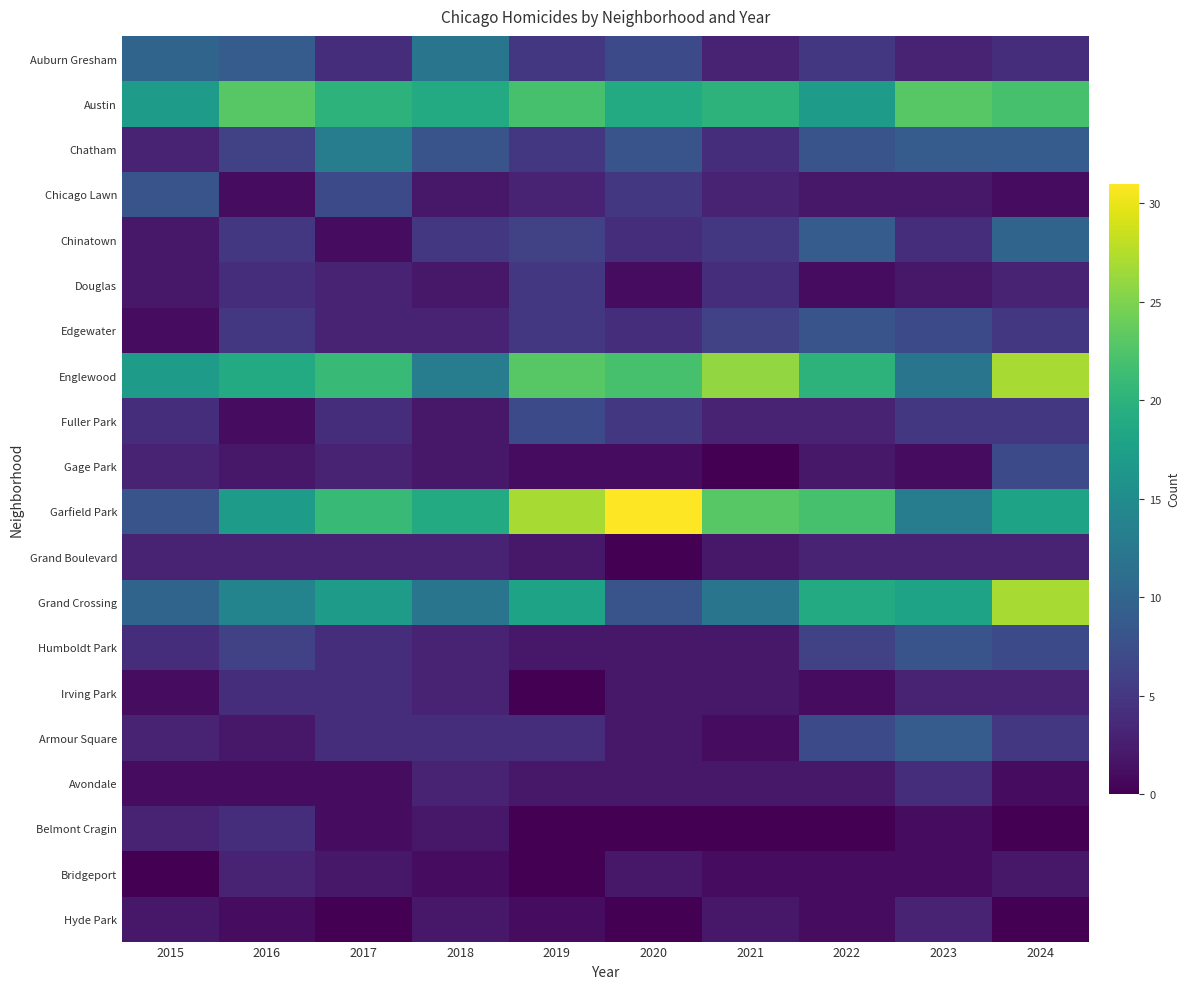

Reading left to right, list all the values displayed in this chart.

Auburn Gresham: 2015=10	2016=9	2017=4	2018=12	2019=5	2020=7	2021=3	2022=5	2023=3	2024=4
Austin: 2015=17	2016=23	2017=20	2018=19	2019=22	2020=19	2021=20	2022=17	2023=23	2024=22
Chatham: 2015=3	2016=6	2017=13	2018=8	2019=5	2020=8	2021=4	2022=8	2023=9	2024=9
Chicago Lawn: 2015=8	2016=1	2017=7	2018=2	2019=3	2020=5	2021=3	2022=2	2023=2	2024=1
Chinatown: 2015=2	2016=5	2017=1	2018=5	2019=6	2020=4	2021=5	2022=9	2023=4	2024=10
Douglas: 2015=2	2016=4	2017=3	2018=2	2019=5	2020=1	2021=4	2022=1	2023=2	2024=3
Edgewater: 2015=1	2016=5	2017=3	2018=3	2019=5	2020=4	2021=6	2022=8	2023=7	2024=5
Englewood: 2015=17	2016=19	2017=21	2018=13	2019=23	2020=22	2021=26	2022=20	2023=12	2024=27
Fuller Park: 2015=4	2016=1	2017=4	2018=2	2019=7	2020=5	2021=3	2022=3	2023=5	2024=5
Gage Park: 2015=3	2016=2	2017=3	2018=2	2019=1	2020=1	2021=0	2022=2	2023=1	2024=7
Garfield Park: 2015=8	2016=17	2017=21	2018=19	2019=27	2020=31	2021=23	2022=22	2023=13	2024=18
Grand Boulevard: 2015=3	2016=3	2017=3	2018=3	2019=2	2020=0	2021=2	2022=3	2023=3	2024=3
Grand Crossing: 2015=10	2016=14	2017=17	2018=12	2019=18	2020=8	2021=12	2022=19	2023=18	2024=27
Humboldt Park: 2015=4	2016=6	2017=4	2018=3	2019=2	2020=2	2021=2	2022=6	2023=8	2024=7
Irving Park: 2015=1	2016=4	2017=4	2018=3	2019=0	2020=2	2021=2	2022=1	2023=3	2024=3
Armour Square: 2015=3	2016=2	2017=4	2018=4	2019=4	2020=2	2021=1	2022=7	2023=9	2024=5
Avondale: 2015=1	2016=1	2017=1	2018=3	2019=2	2020=2	2021=2	2022=2	2023=4	2024=1
Belmont Cragin: 2015=3	2016=4	2017=1	2018=2	2019=0	2020=0	2021=0	2022=0	2023=1	2024=0
Bridgeport: 2015=0	2016=3	2017=2	2018=1	2019=0	2020=2	2021=1	2022=1	2023=1	2024=2
Hyde Park: 2015=2	2016=1	2017=0	2018=2	2019=1	2020=0	2021=2	2022=1	2023=3	2024=0